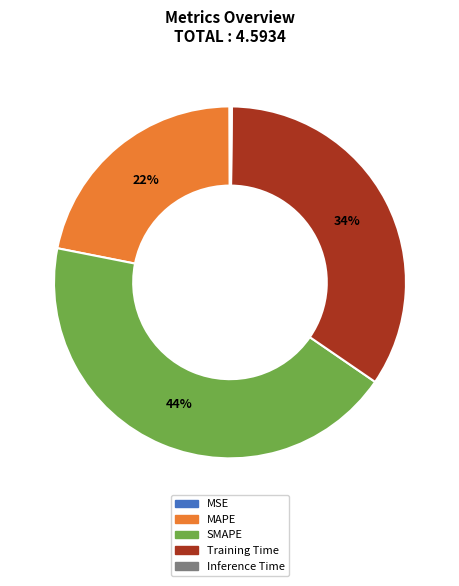

Is there any slice that represents more than half of the pie?

No